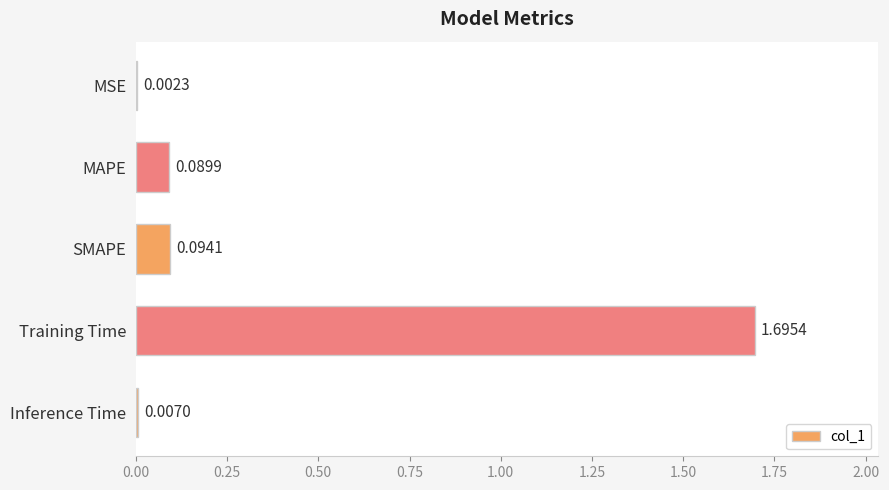

What is the sum of all values?

1.9